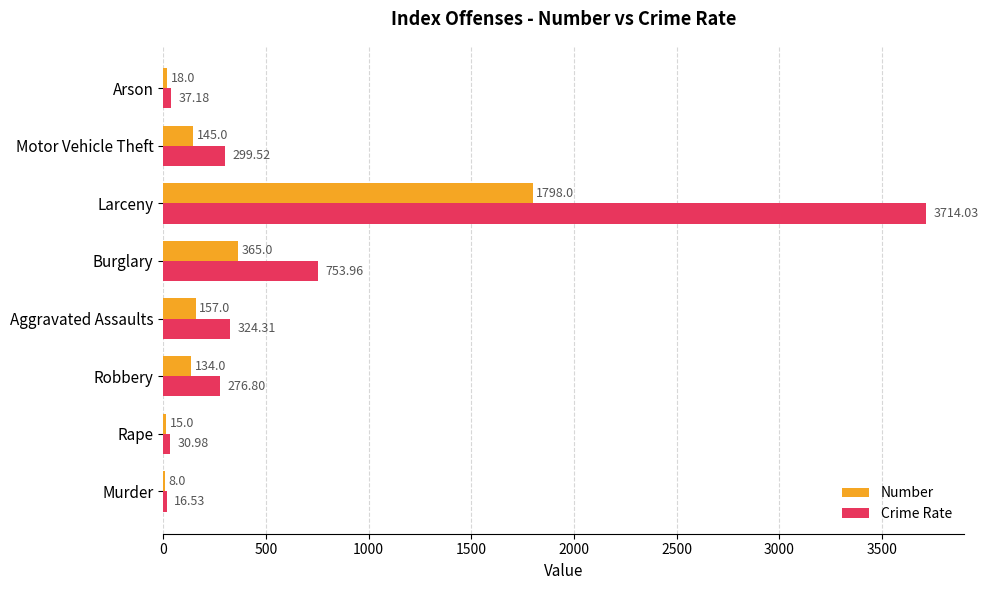

What is the sum of all Crime Rate values?

5453.3